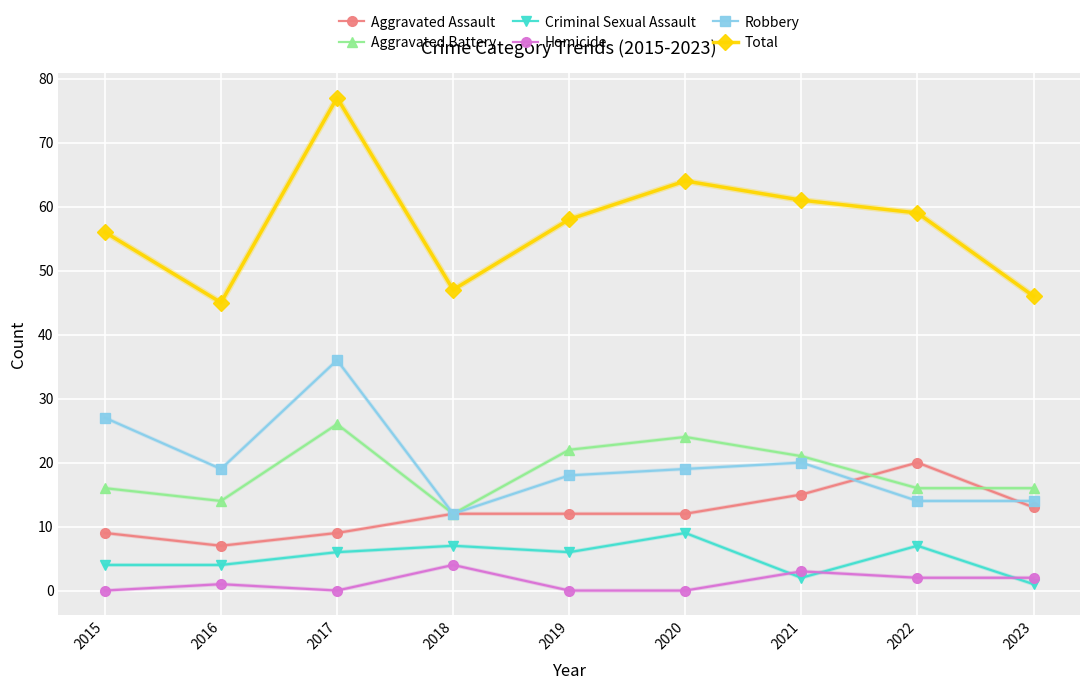

What is the spread (max minus min) of values at 2017?

77